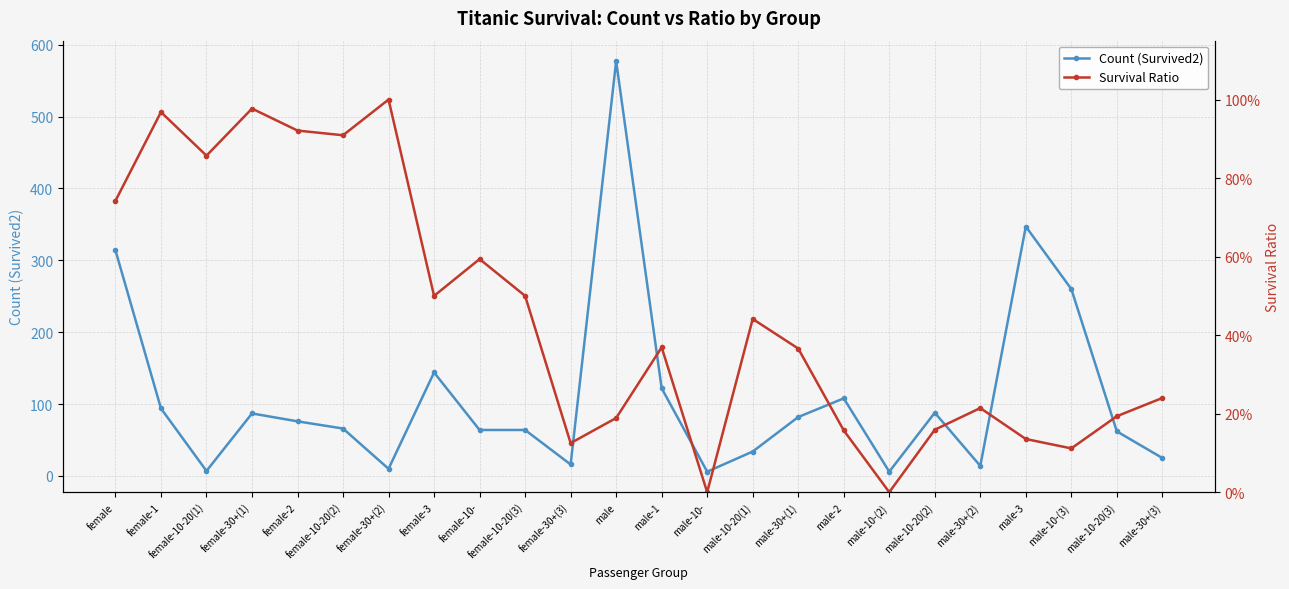

What is the spread (max minus min) of values at female-30+(1)?

86.0